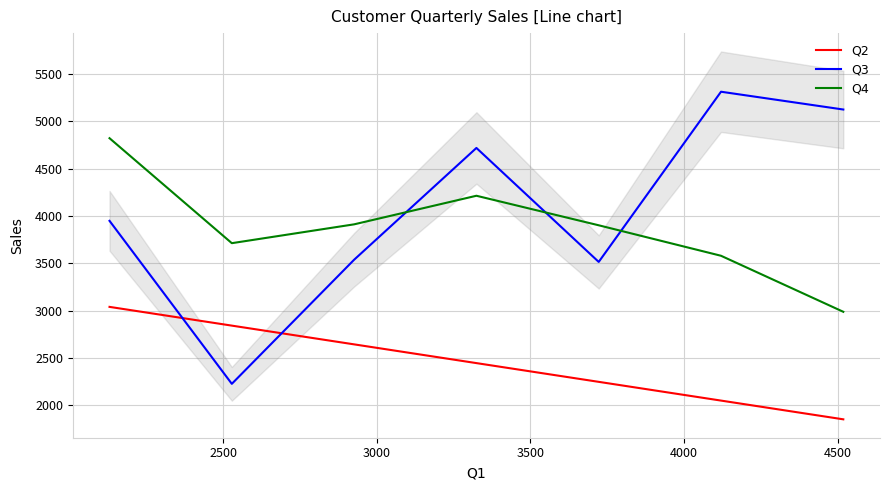

How many times do Q2 and Q3 cross each other?

2